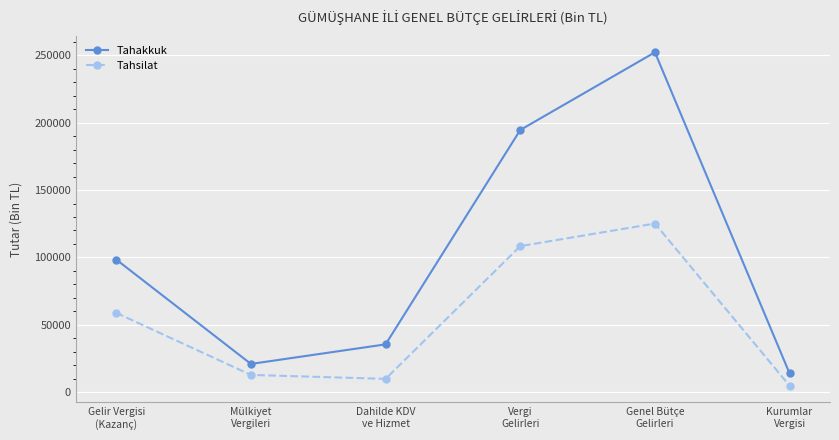

The value of Tahakkuk at Gelir Vergisi
(Kazanç) is 64525. True or false?

False